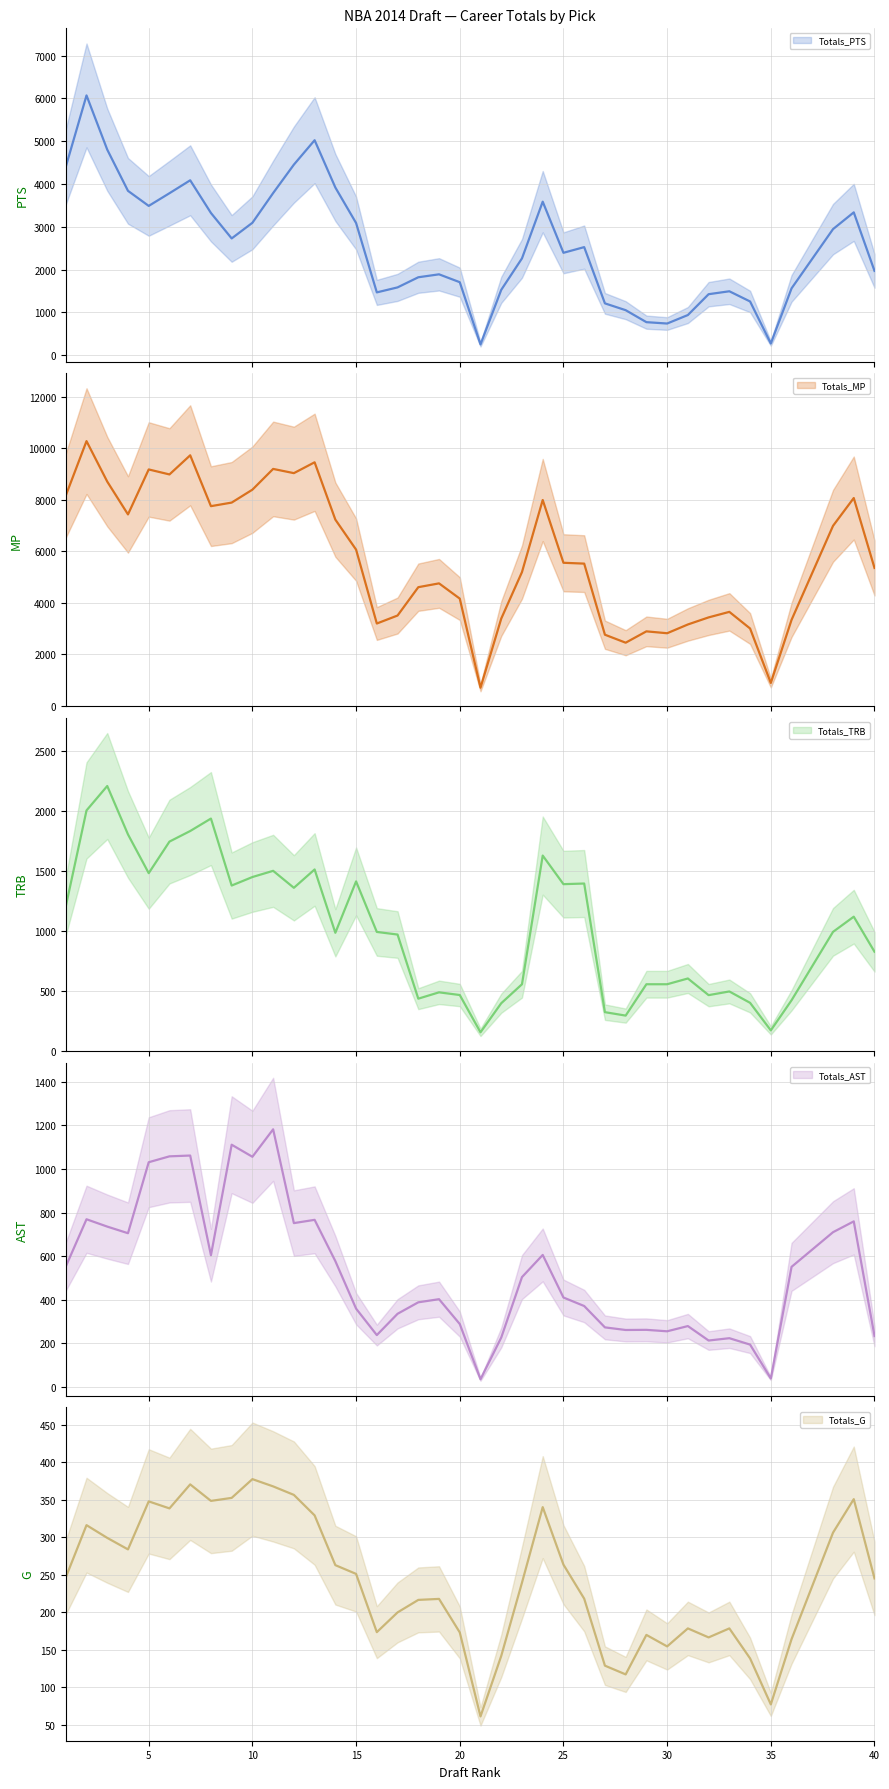

In Totals_TRB, how many points are higher than both neighbors (excluding endpoints)?

11